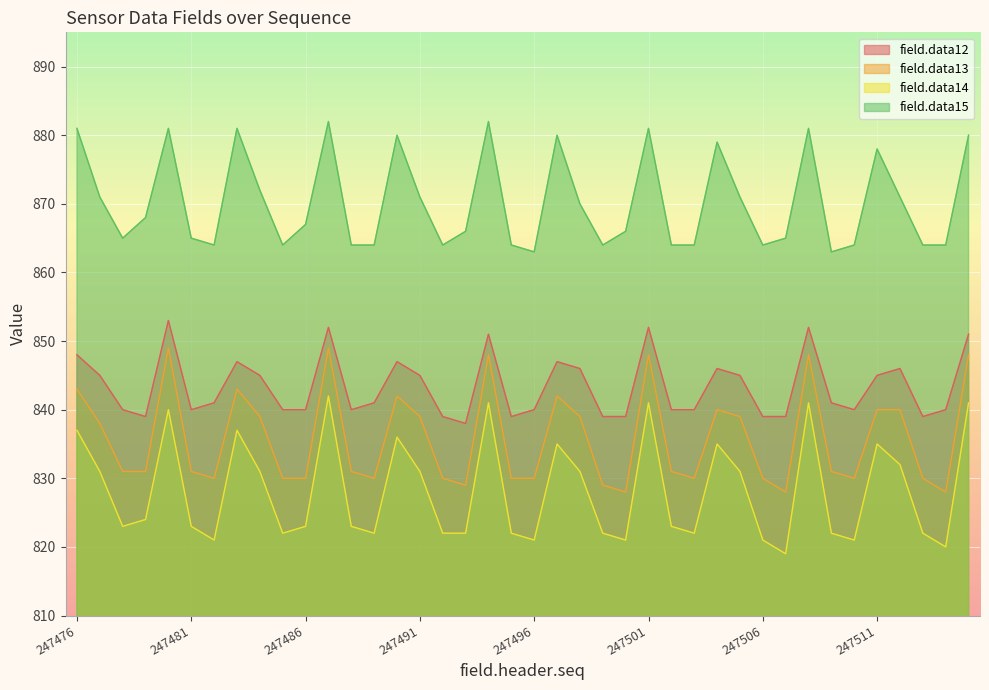

Rank the series by their maximum value, from highest to lowest.

field.data15, field.data12, field.data13, field.data14